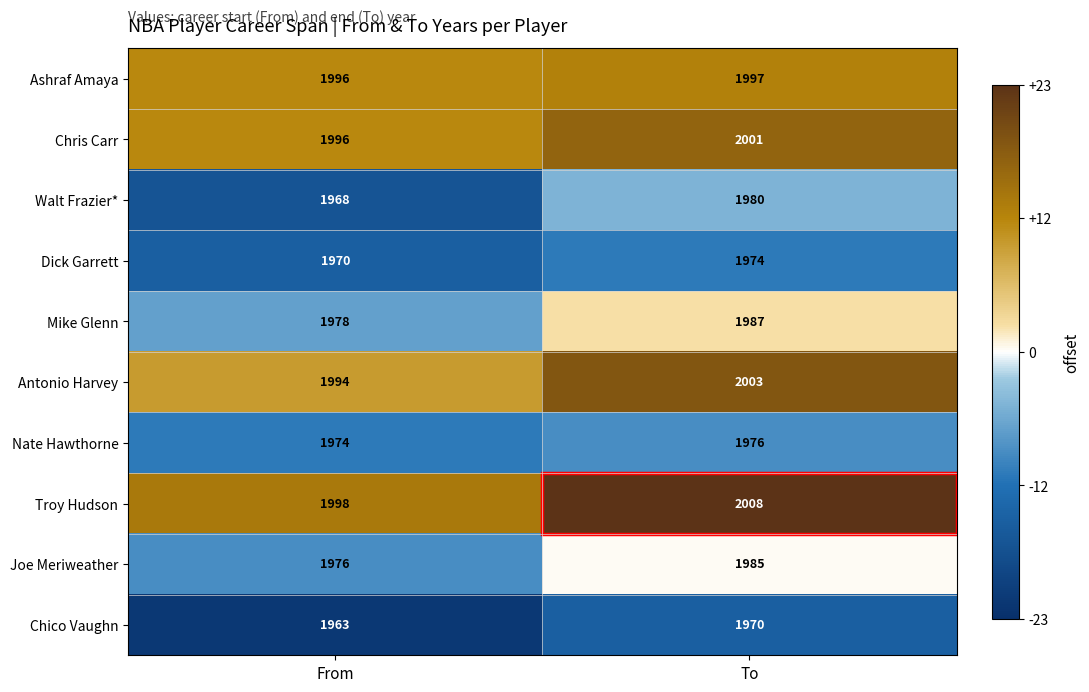

List the series in order of their peak value, highest first.

Troy Hudson, Antonio Harvey, Chris Carr, Ashraf Amaya, Mike Glenn, Joe Meriweather, Walt Frazier*, Nate Hawthorne, Dick Garrett, Chico Vaughn